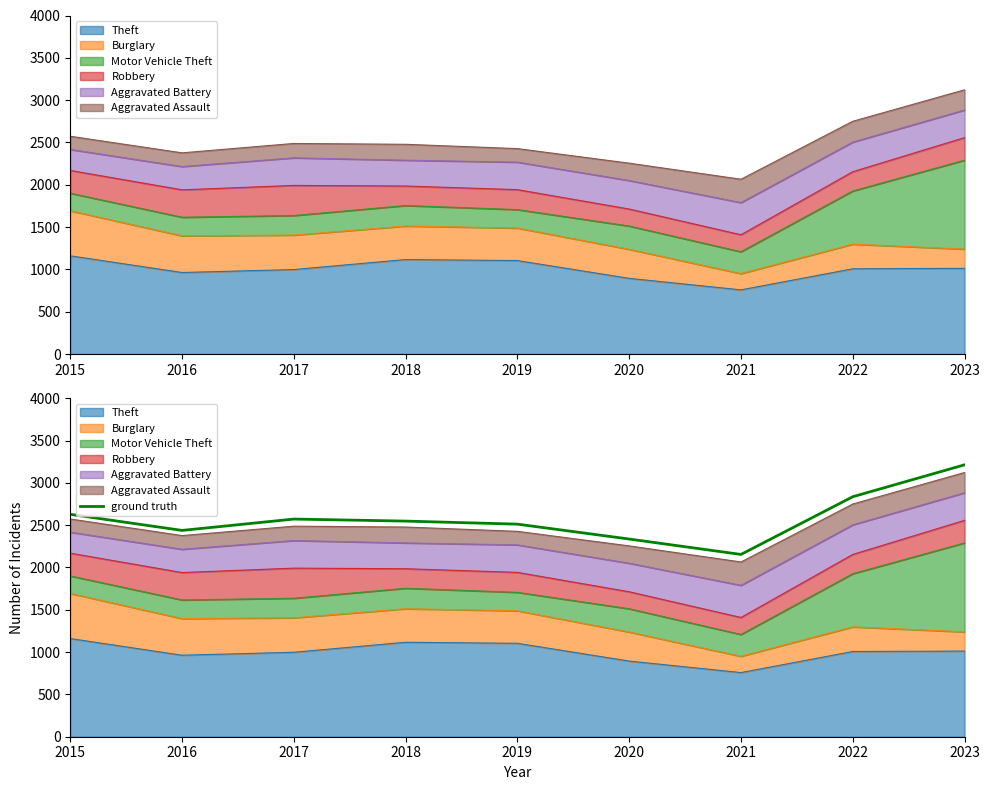

What is the average value?

2582